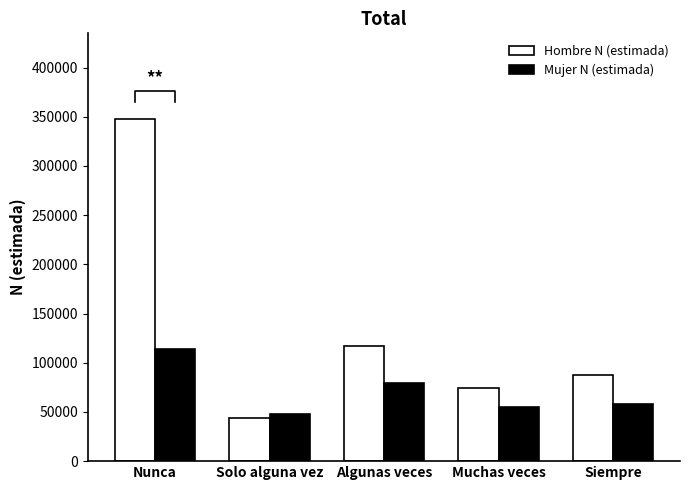

What is the difference between the second highest and minimum values in the Hombre N (estimada) series?

72667